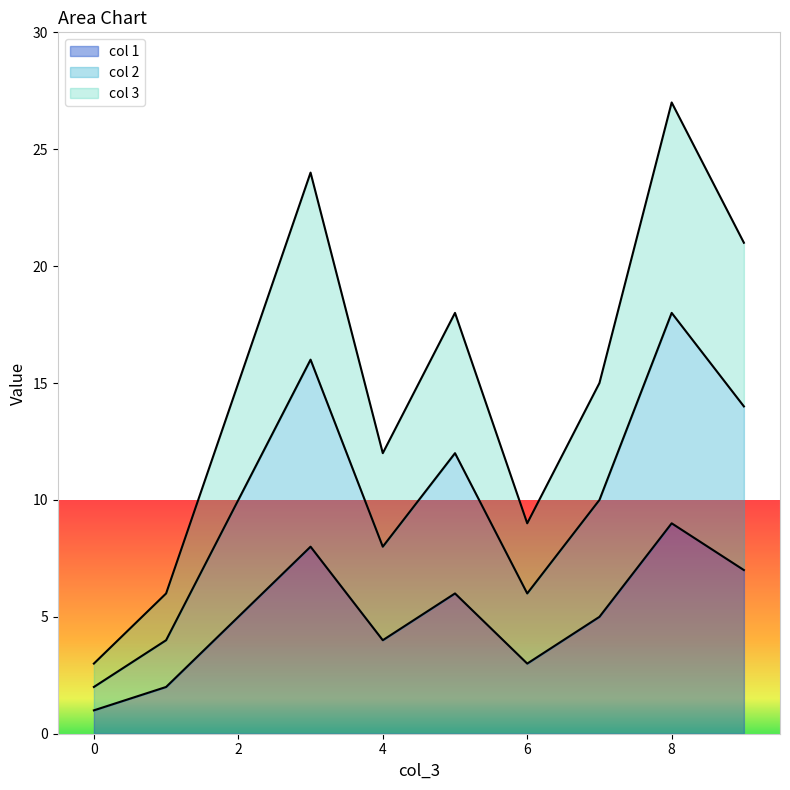

Reading right to left, what are all the values shown in this chart?

col 1: 9=7	8=9	7=5	6=3	5=6	4=4	3=8	2=5	1=2	0=1
col 2: 9=14	8=18	7=10	6=6	5=12	4=8	3=16	2=10	1=4	0=2
col 3: 9=21	8=27	7=15	6=9	5=18	4=12	3=24	2=15	1=6	0=3